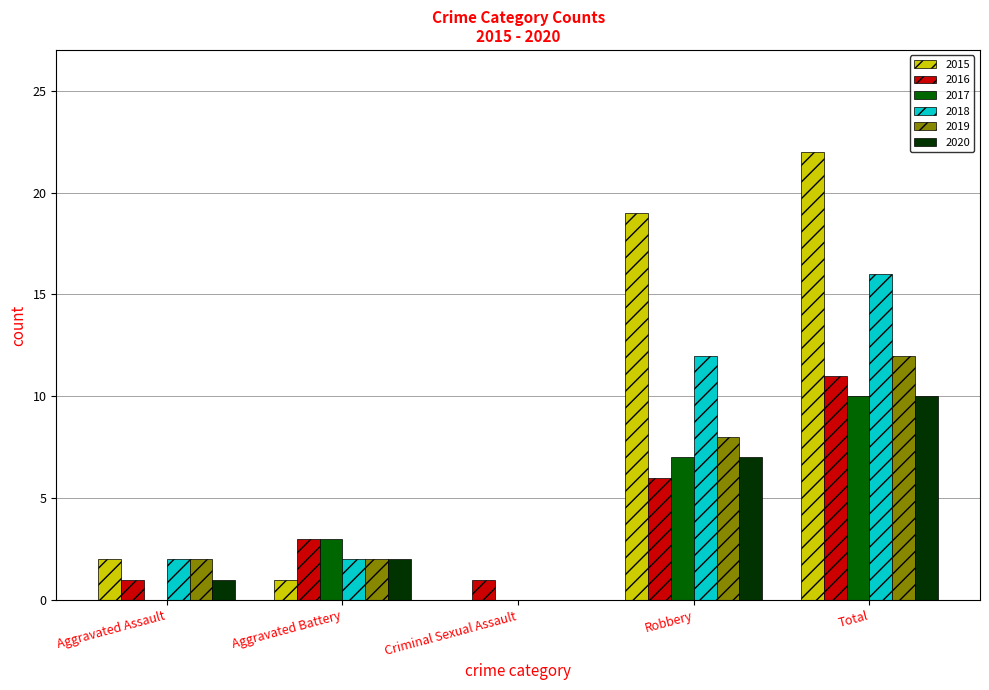

What are all the series names shown in the legend?

2015, 2016, 2017, 2018, 2019, 2020